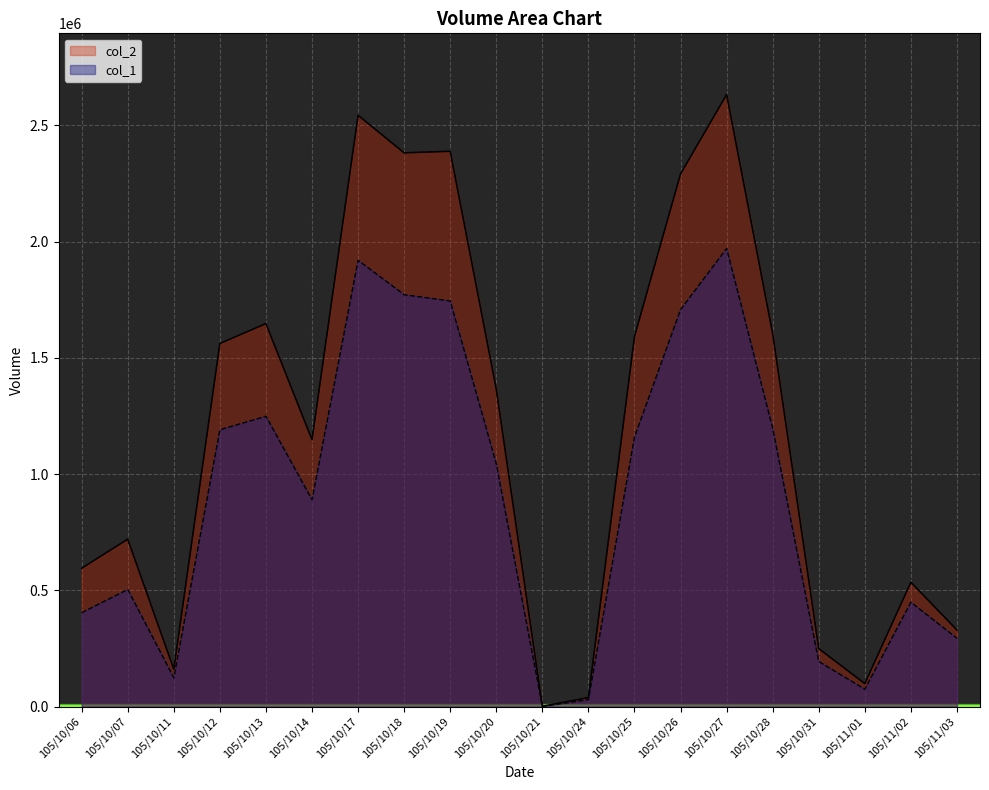

What is the sum of all col_1 values?

17922000